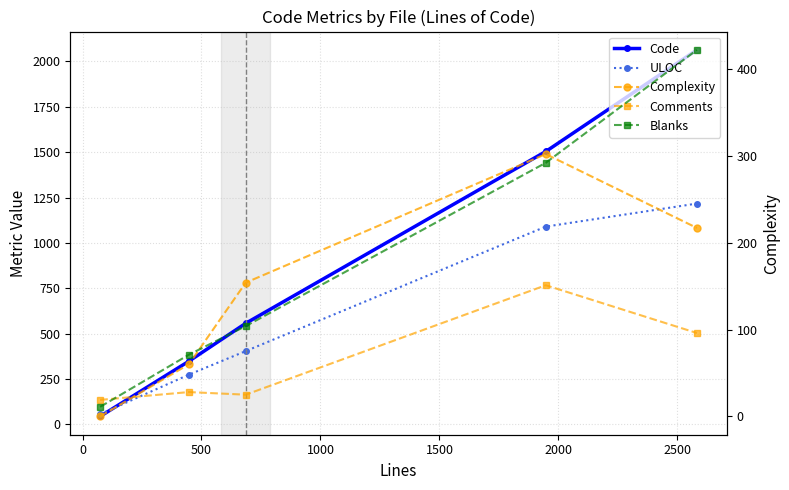

How many values in the ULOC series are below 404?

2